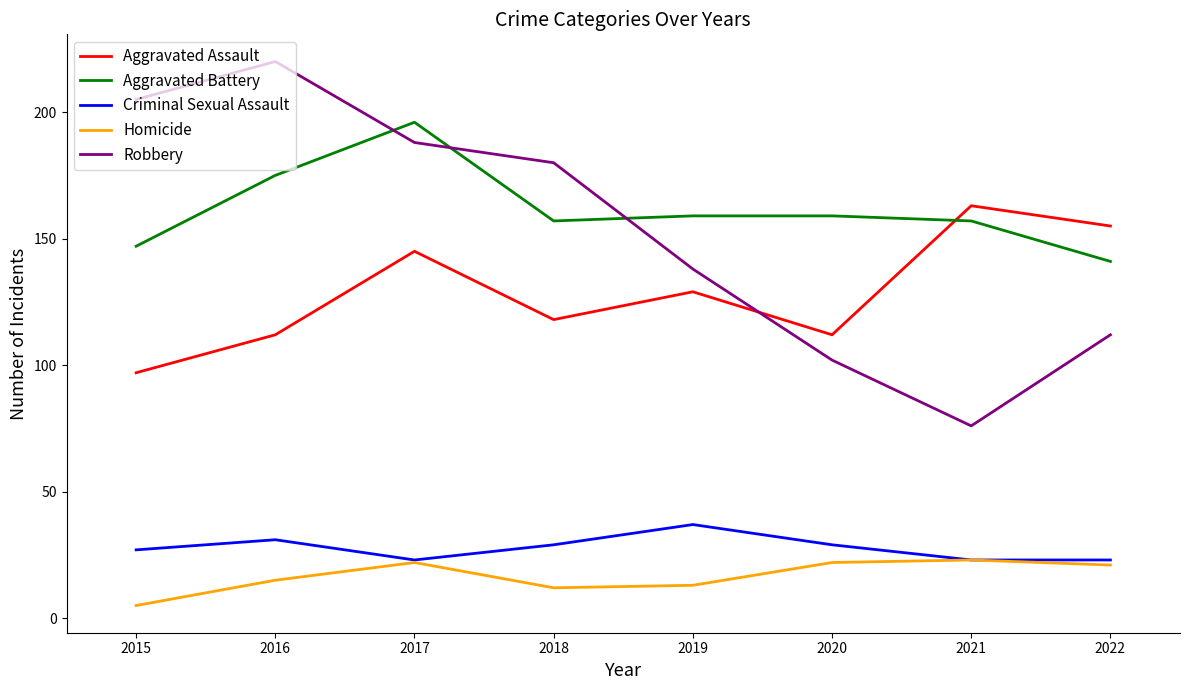

True or false: Criminal Sexual Assault and Robbery cross at least once.

False